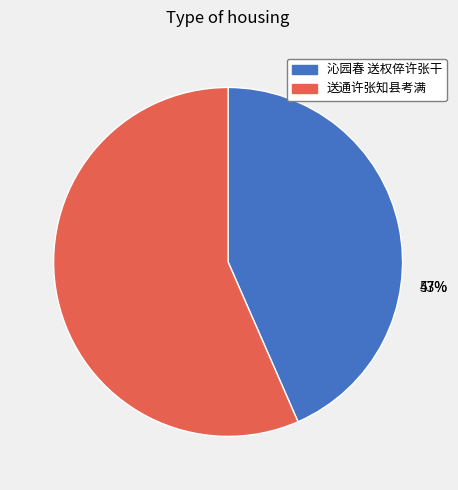

To the nearest percent, what is the combined percentage of 送通许张知县考满 and 沁园春 送权倅许张干?

100%